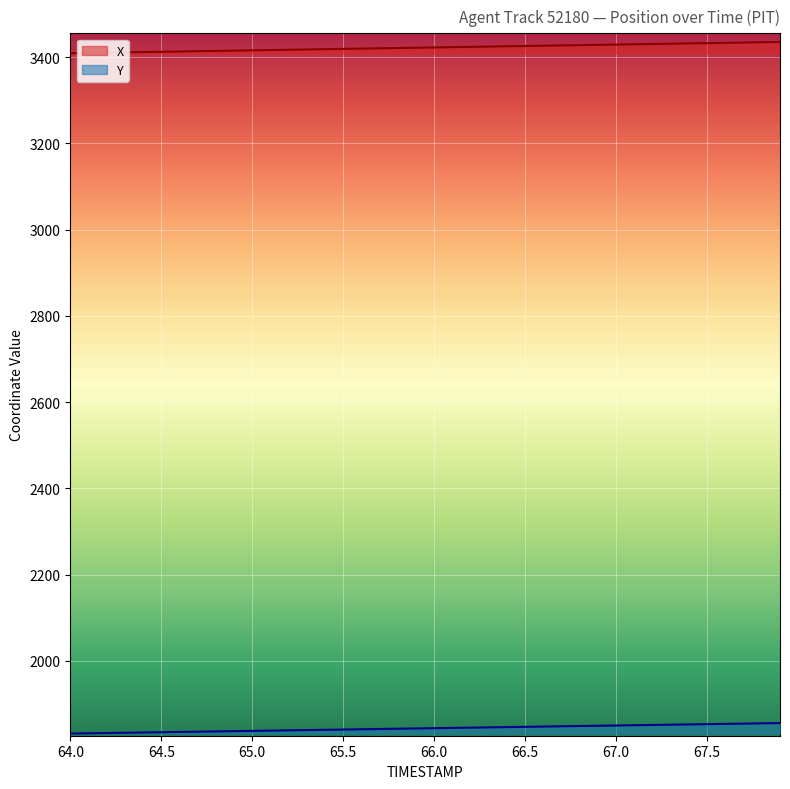

The Y series shows 2743.2 at 64.5. True or false?

False